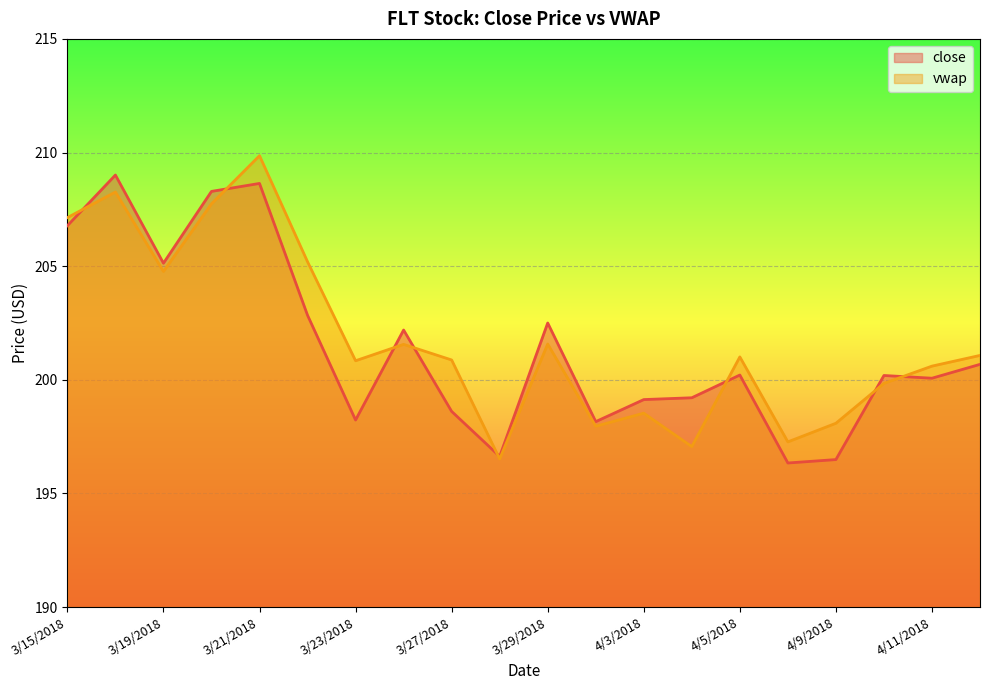

What is the label of the 20th point from the right?

3/15/2018